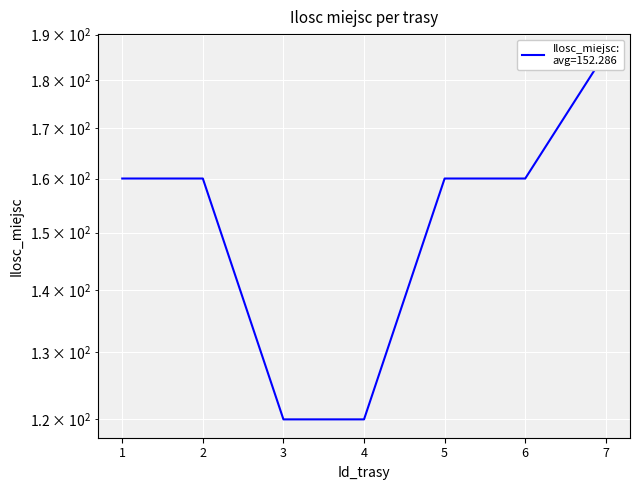

Read the value at 5, to the nearest 5.

160